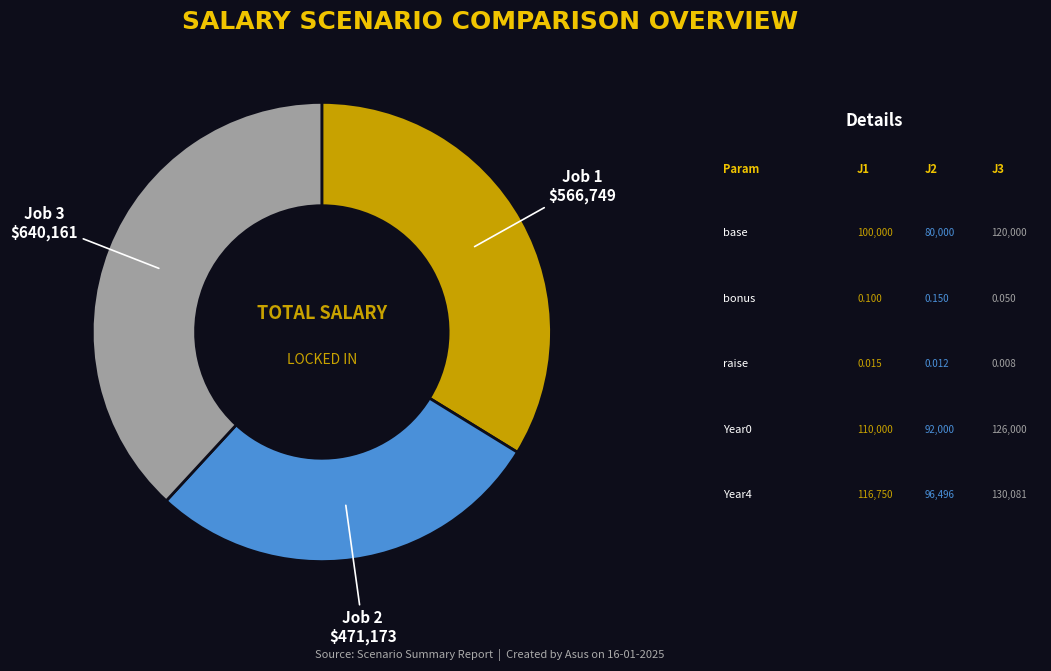

Is there any slice that represents more than half of the pie?

No